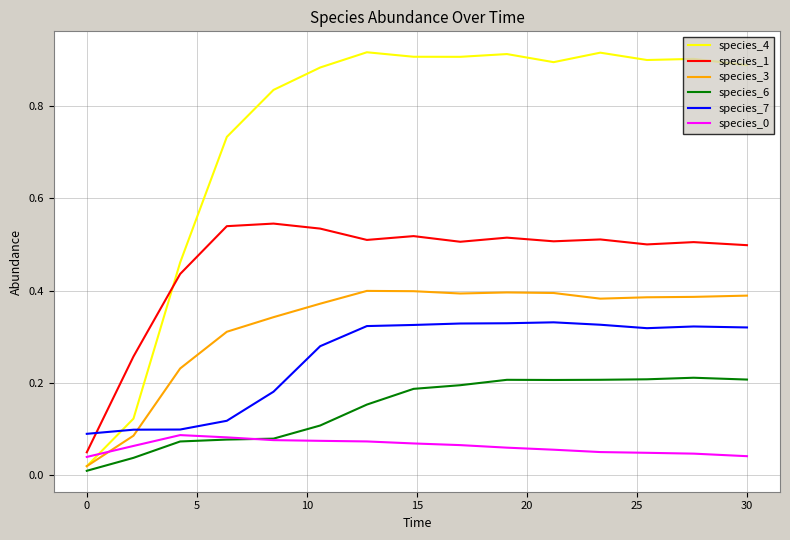

Reading right to left, transcribe all the data shown in this chart.

species_4: 0.9	0.9	0.9	0.9	0.9	0.9	0.9	0.9	0.9	0.9	0.8	0.7	0.5	0.1	0.0
species_1: 0.5	0.5	0.5	0.5	0.5	0.5	0.5	0.5	0.5	0.5	0.5	0.5	0.4	0.3	0.1
species_3: 0.4	0.4	0.4	0.4	0.4	0.4	0.4	0.4	0.4	0.4	0.3	0.3	0.2	0.1	0.0
species_6: 0.2	0.2	0.2	0.2	0.2	0.2	0.2	0.2	0.2	0.1	0.1	0.1	0.1	0.0	0.0
species_7: 0.3	0.3	0.3	0.3	0.3	0.3	0.3	0.3	0.3	0.3	0.2	0.1	0.1	0.1	0.1
species_0: 0.0	0.0	0.0	0.1	0.1	0.1	0.1	0.1	0.1	0.1	0.1	0.1	0.1	0.1	0.0